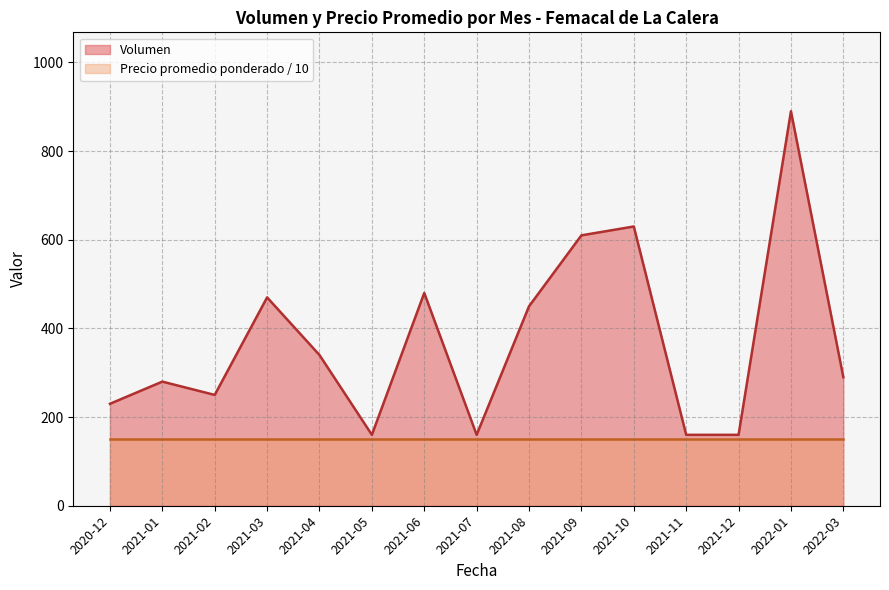

What is the highest value of the Precio promedio ponderado series?

1500